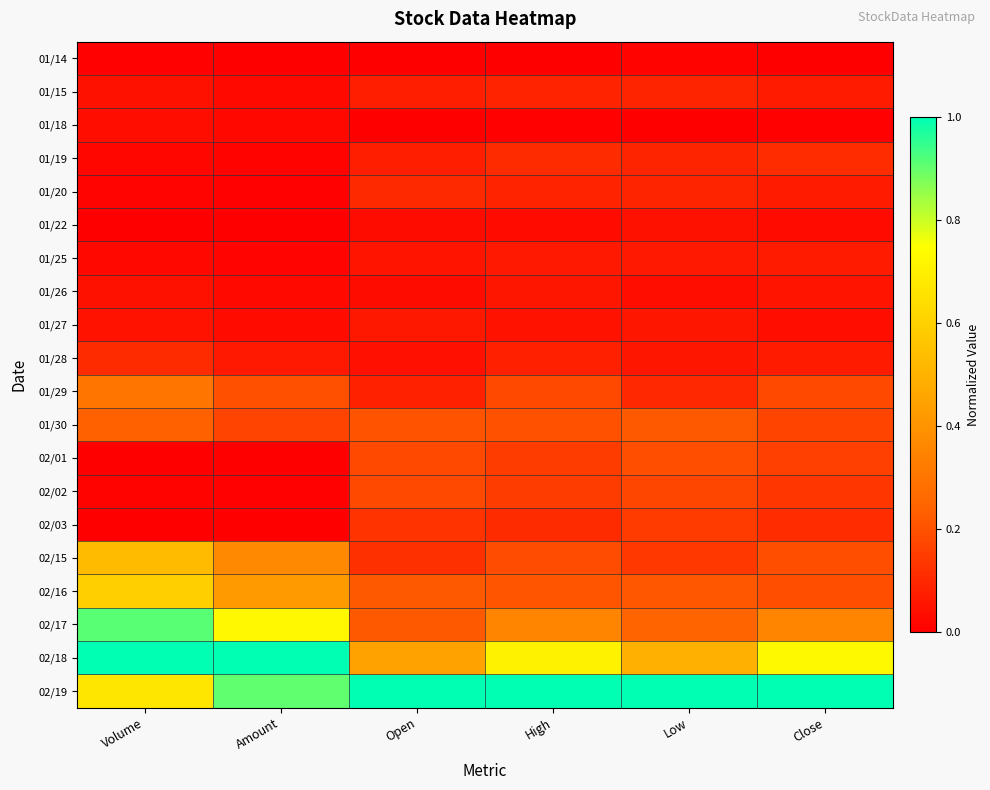

Reading left to right, what are all the values shown in this chart?

01/14: Volume=0.0	Amount=0.0	Open=0.0	High=0.0	Low=0.0	Close=0.0
01/15: Volume=0.0	Amount=0.0	Open=0.1	High=0.1	Low=0.1	Close=0.1
01/18: Volume=0.0	Amount=0.0	Open=0.0	High=0.0	Low=0.0	Close=0.0
01/19: Volume=0.0	Amount=0.0	Open=0.1	High=0.1	Low=0.1	Close=0.1
01/20: Volume=0.0	Amount=0.0	Open=0.1	High=0.1	Low=0.1	Close=0.1
01/22: Volume=0.0	Amount=0.0	Open=0.0	High=0.0	Low=0.0	Close=0.0
01/25: Volume=0.0	Amount=0.0	Open=0.1	High=0.1	Low=0.1	Close=0.1
01/26: Volume=0.0	Amount=0.0	Open=0.0	High=0.1	Low=0.0	Close=0.1
01/27: Volume=0.0	Amount=0.0	Open=0.1	High=0.1	Low=0.1	Close=0.0
01/28: Volume=0.1	Amount=0.1	Open=0.0	High=0.1	Low=0.1	Close=0.1
01/29: Volume=0.3	Amount=0.2	Open=0.1	High=0.2	Low=0.1	Close=0.2
01/30: Volume=0.2	Amount=0.2	Open=0.2	High=0.2	Low=0.2	Close=0.2
02/01: Volume=0.0	Amount=0.0	Open=0.2	High=0.2	Low=0.2	Close=0.2
02/02: Volume=0.0	Amount=0.0	Open=0.2	High=0.2	Low=0.2	Close=0.1
02/03: Volume=0.0	Amount=0.0	Open=0.1	High=0.1	Low=0.1	Close=0.1
02/15: Volume=0.5	Amount=0.4	Open=0.1	High=0.2	Low=0.1	Close=0.2
02/16: Volume=0.6	Amount=0.4	Open=0.2	High=0.2	Low=0.2	Close=0.2
02/17: Volume=0.9	Amount=0.7	Open=0.2	High=0.4	Low=0.2	Close=0.4
02/18: Volume=1.0	Amount=1.0	Open=0.4	High=0.7	Low=0.5	Close=0.7
02/19: Volume=0.7	Amount=0.9	Open=1.0	High=1.0	Low=1.0	Close=1.0